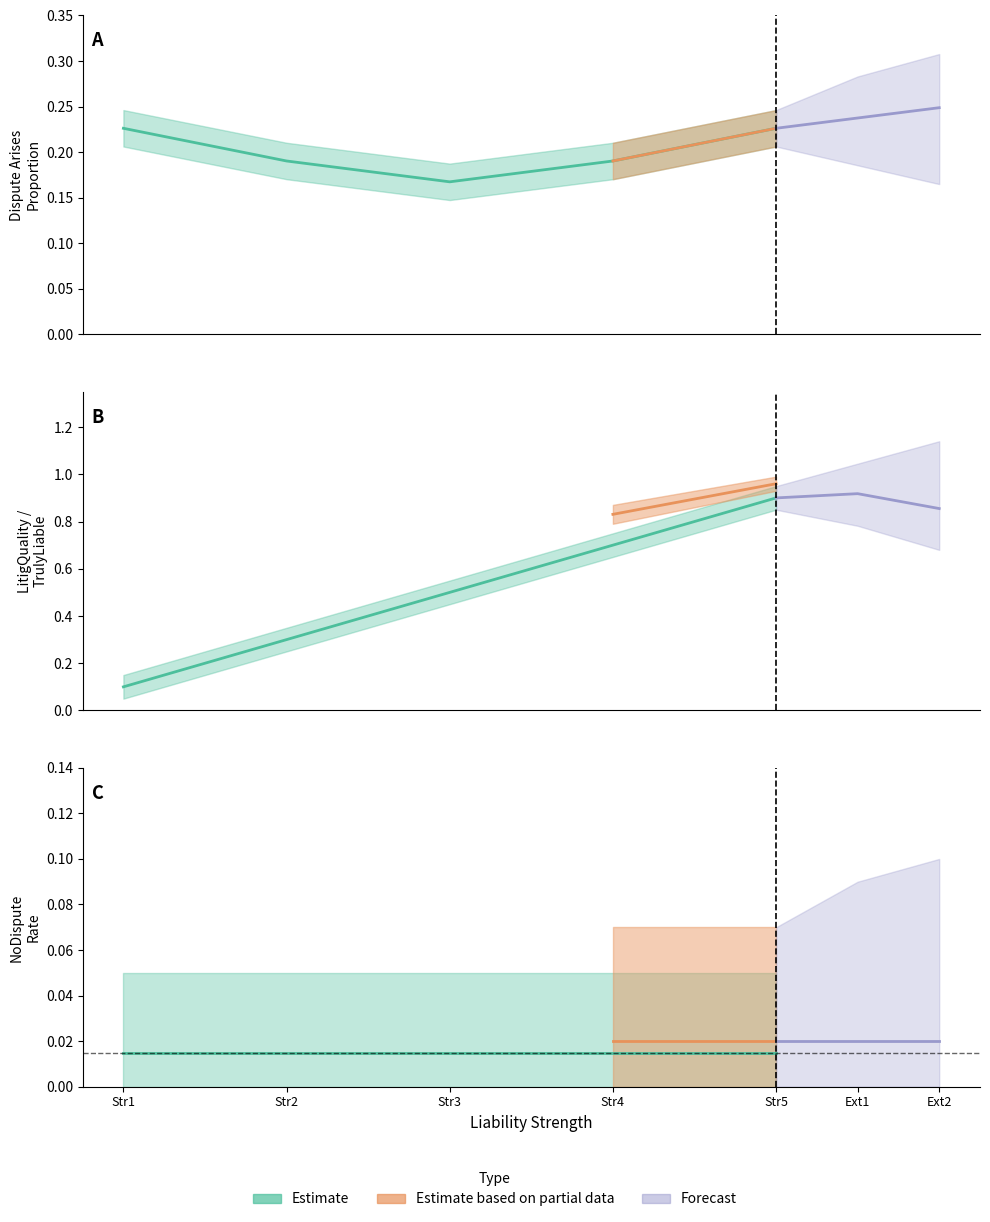

What is the maximum value shown in the chart?

1.0